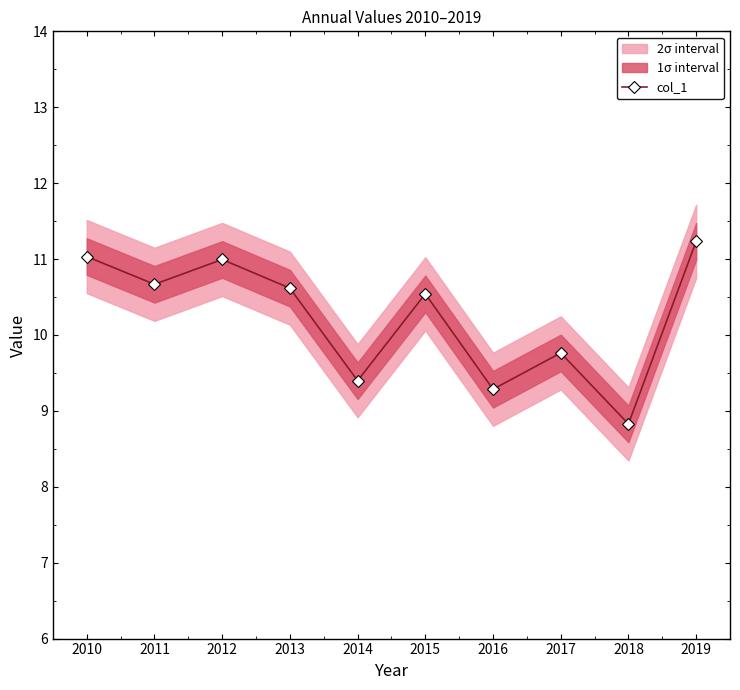

Rank the categories by value from highest to lowest.

2019, 2010, 2012, 2011, 2013, 2015, 2017, 2014, 2016, 2018